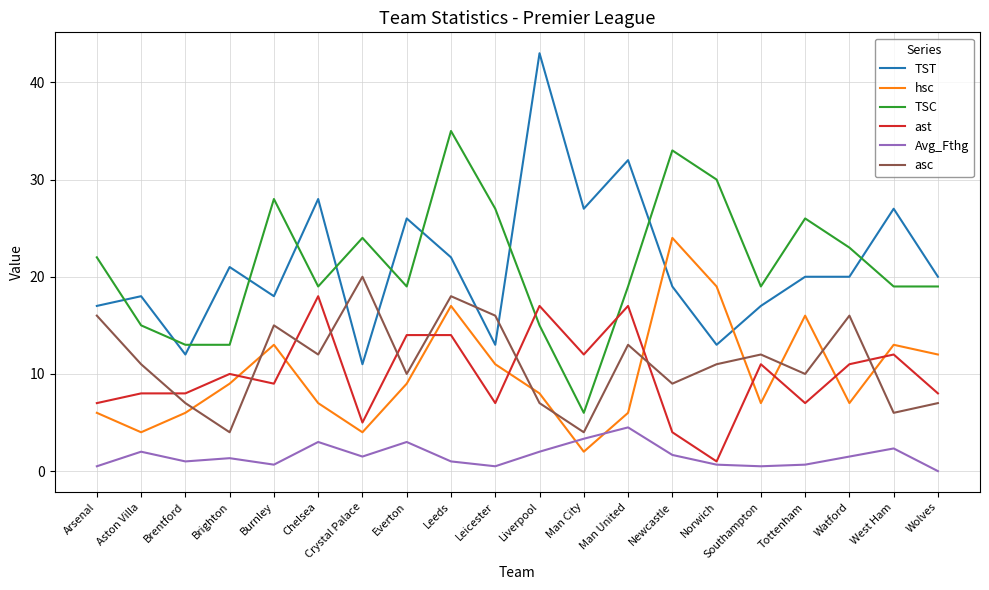

What position from the right is Norwich?

6